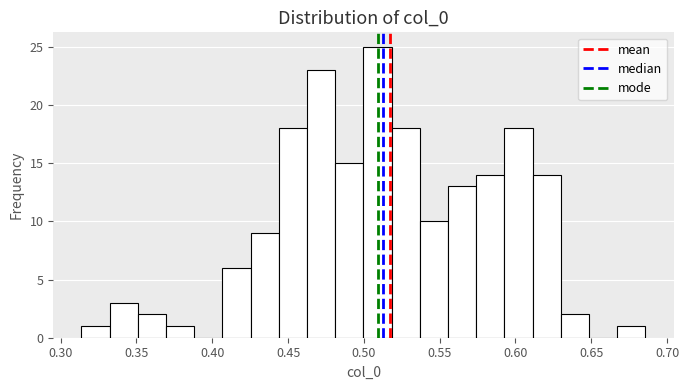

Read against the x-axis, roughly where is the centre of the tallest bar?

0.510